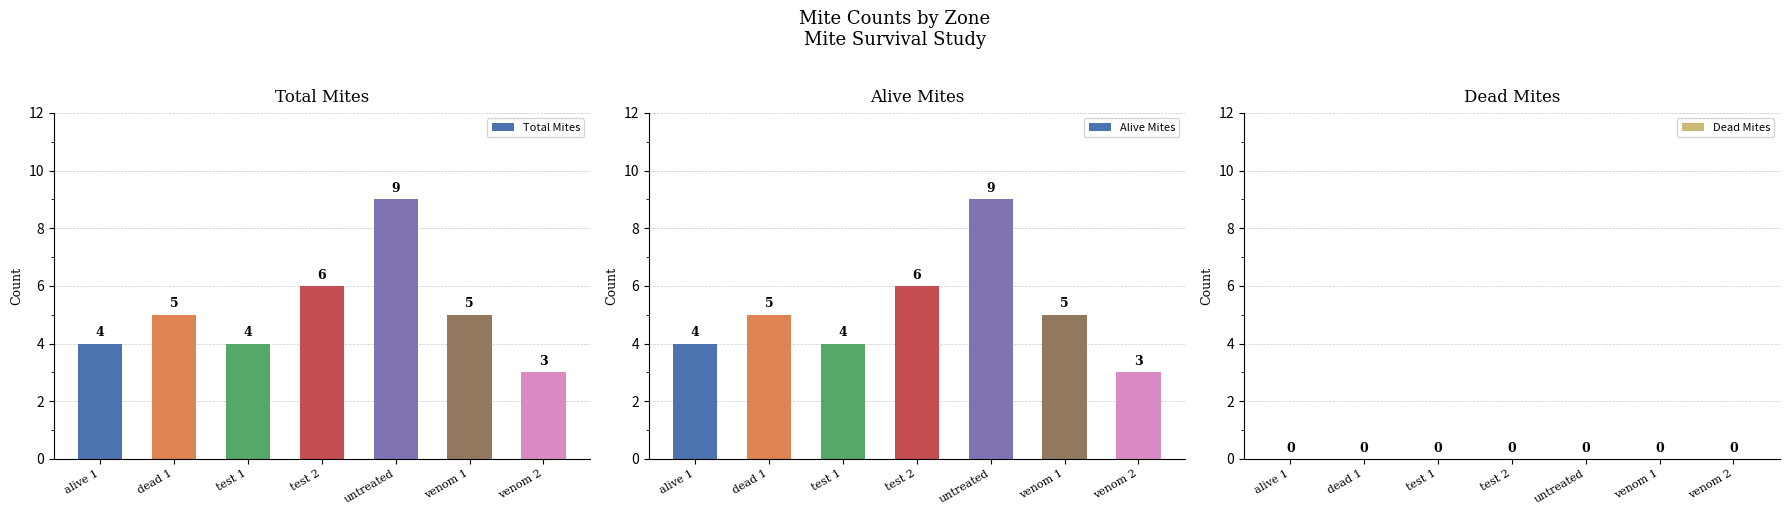

What is the sum of the Alive Mites values at dead 1 and untreated?

14